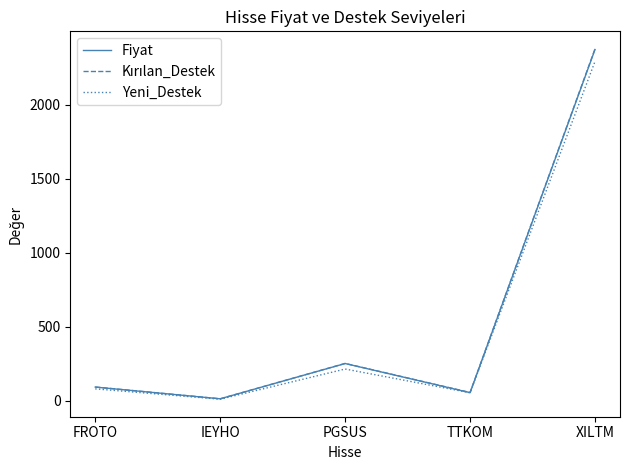

What is the spread (max minus min) of values at PGSUS?

37.9